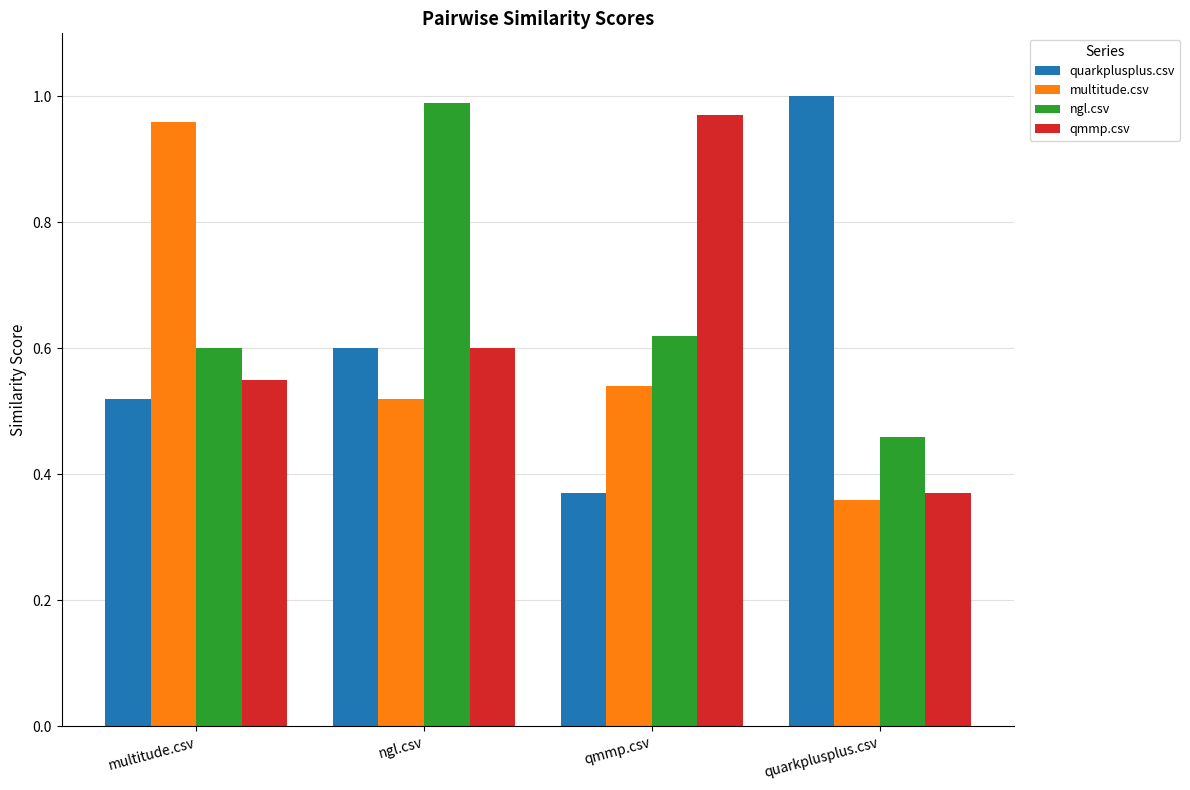

List the labels in order of quarkplusplus.csv value, largest first.

quarkplusplus.csv, ngl.csv, multitude.csv, qmmp.csv